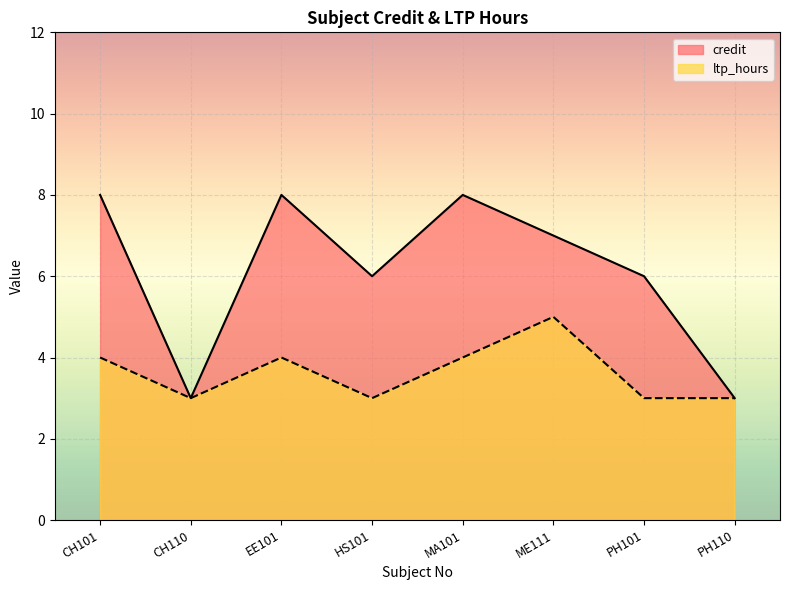

The ltp_hours series shows 5 at PH101. True or false?

False